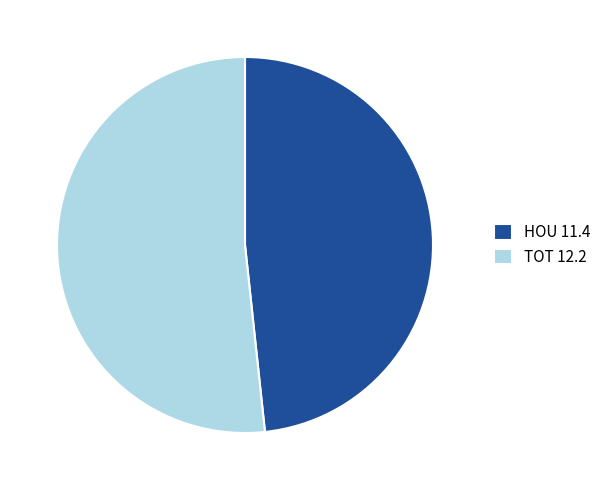

Is it true that TOT 12.2 is 52% of the pie?

True